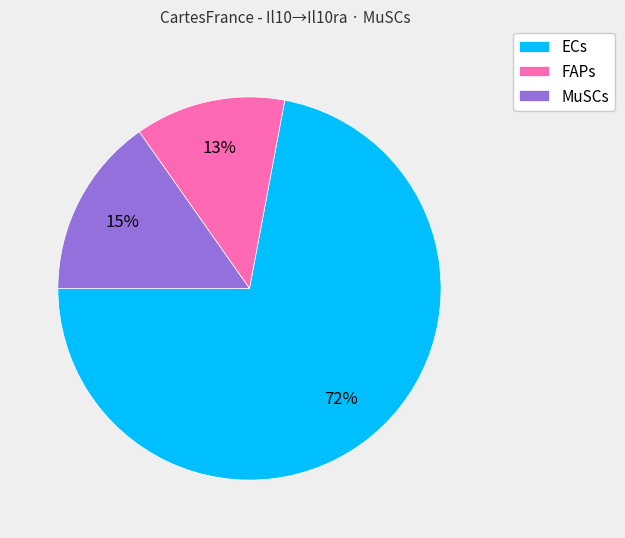

Does any single category account for the majority?

Yes